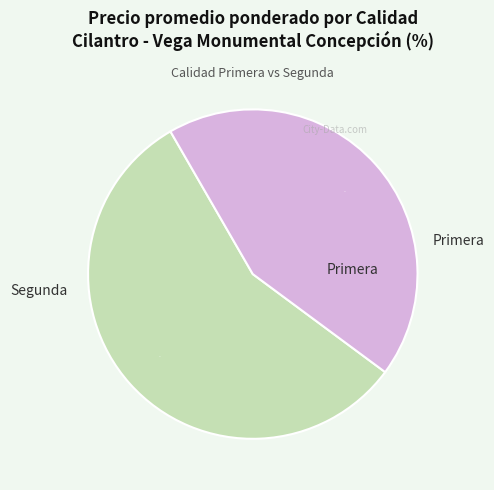

To the nearest percent, what is the difference between the Primera and Segunda slice percentages?

13%